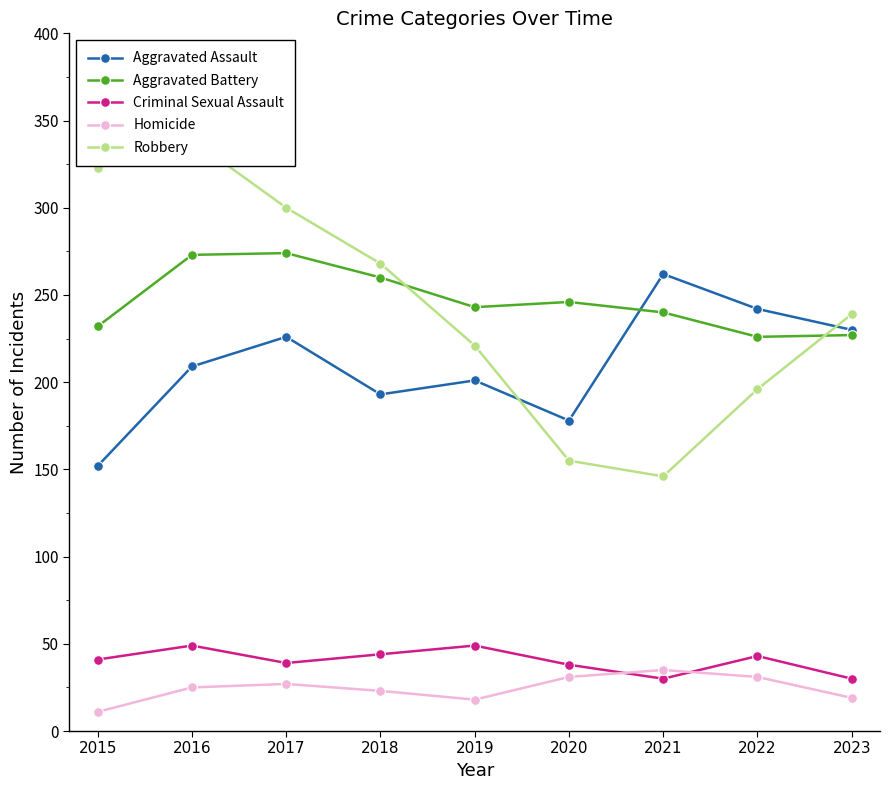

Where does the Criminal Sexual Assault series first go above 41?

2016